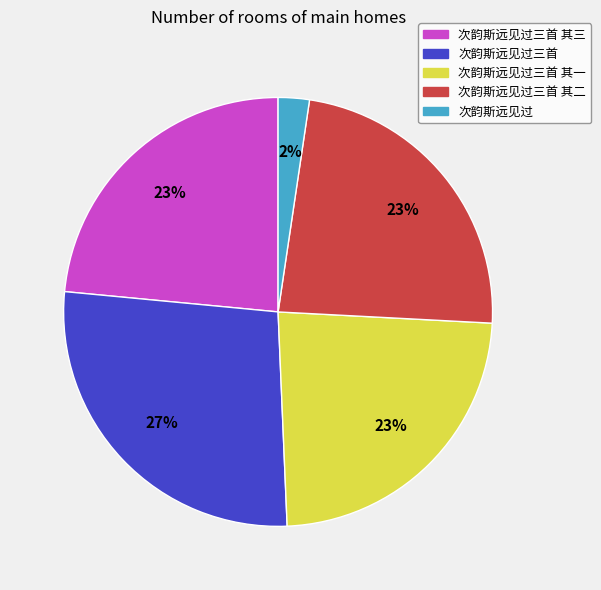

To the nearest percent, what is the average slice percentage?

20%